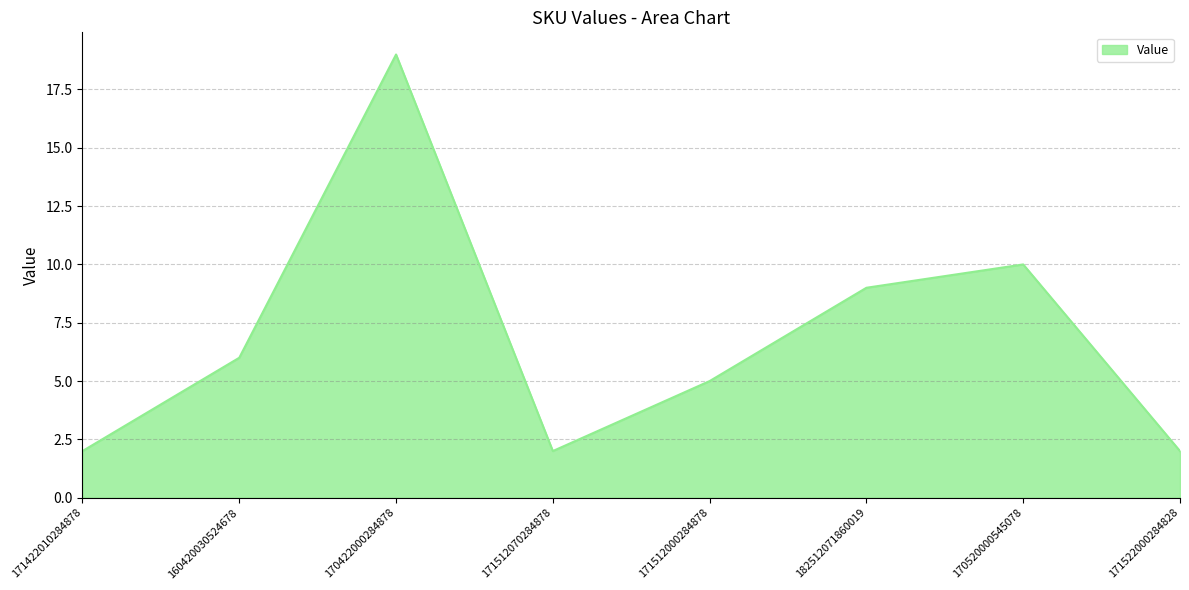

Reading right to left, transcribe all the data shown in this chart.

2	10	9	5	2	19	6	2